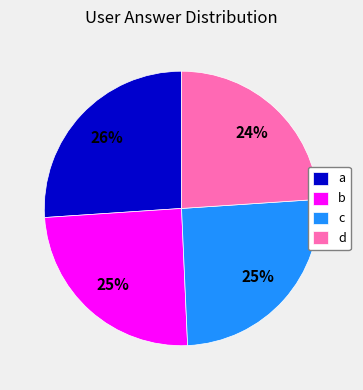

Does any single category account for the majority?

No